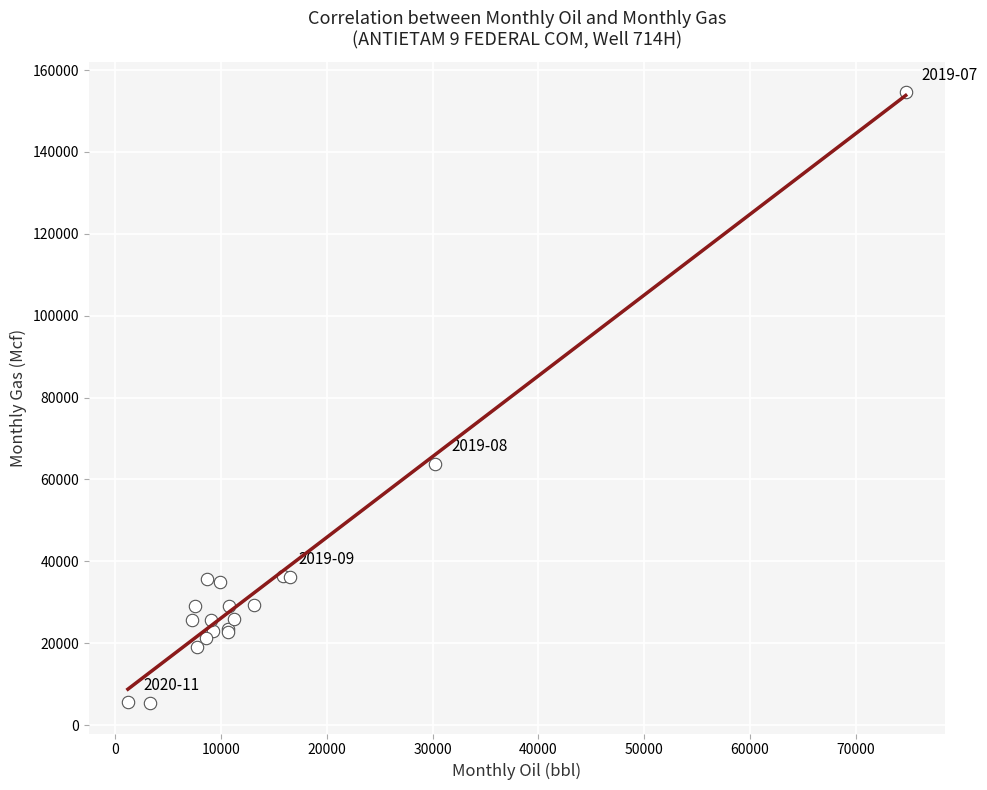

What Y value in the scatter plot is closest to 79998?

63872